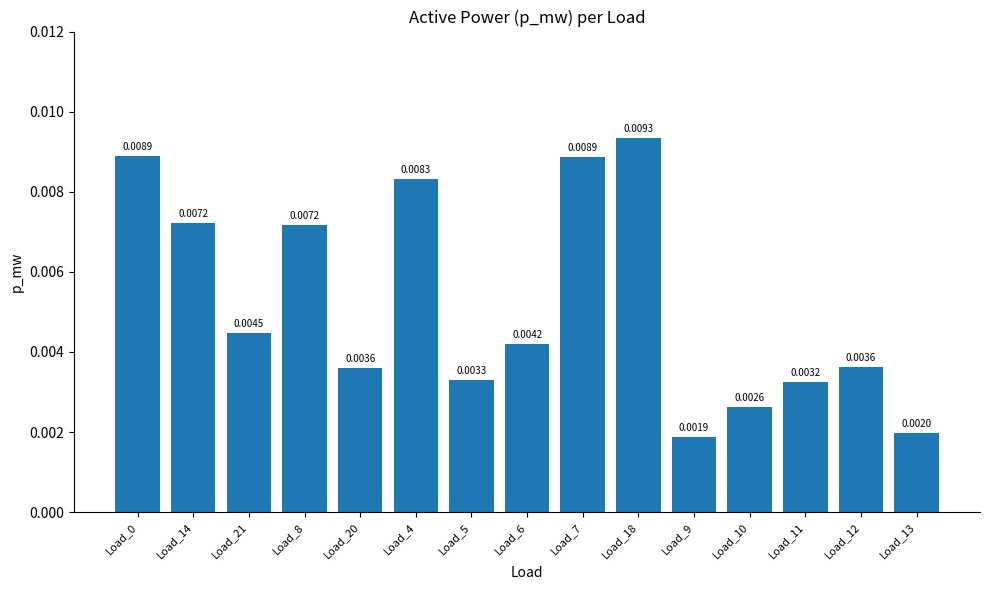

Count the number of categories in the chart.

15